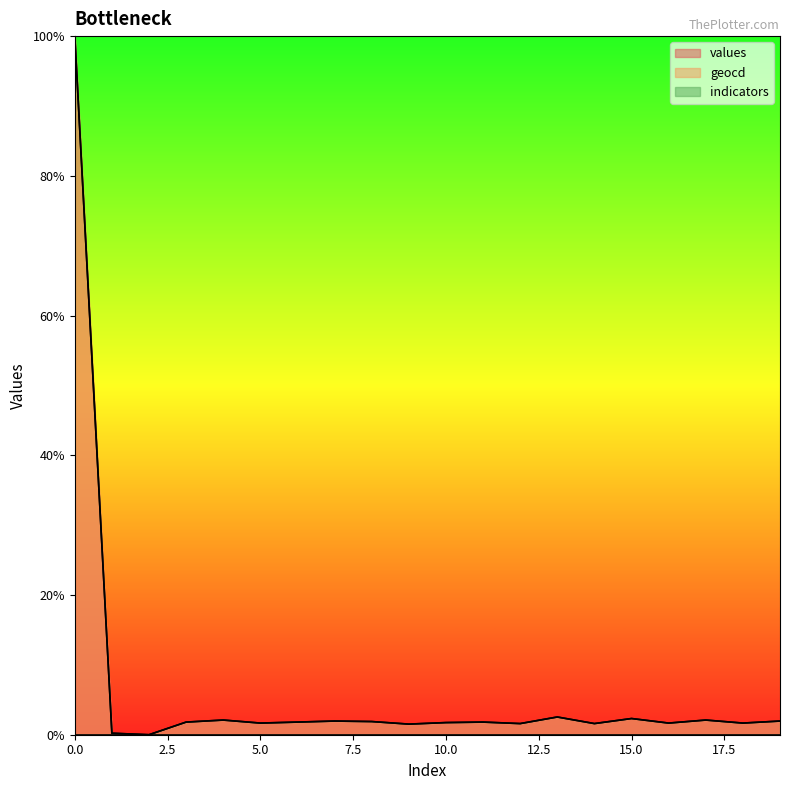

True or false: geocd and values cross at least once.

False